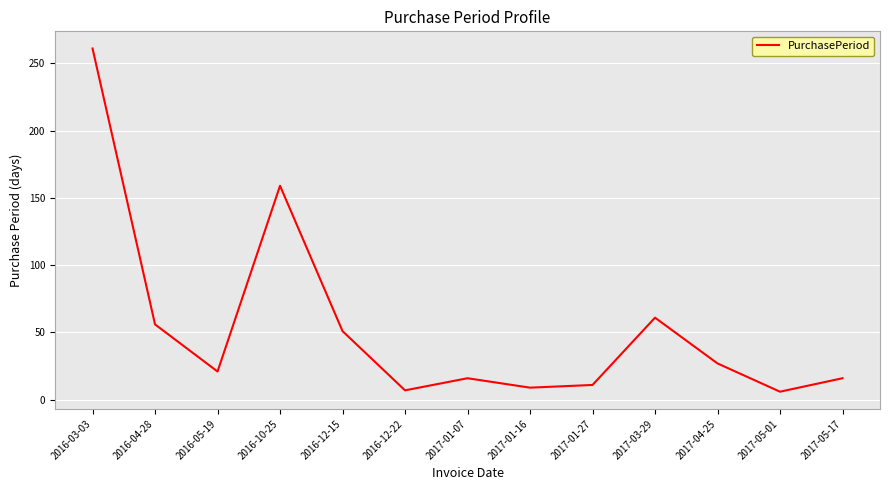

Does the chart have visible grid lines?

Yes